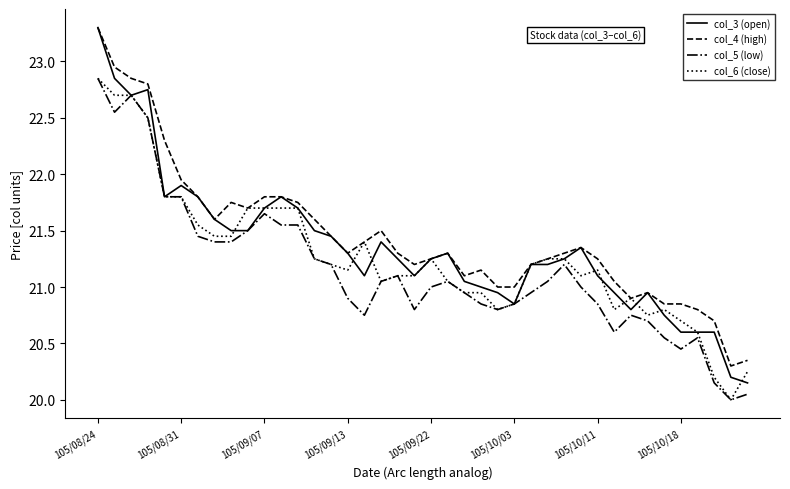

What is the smallest value displayed?

20.0